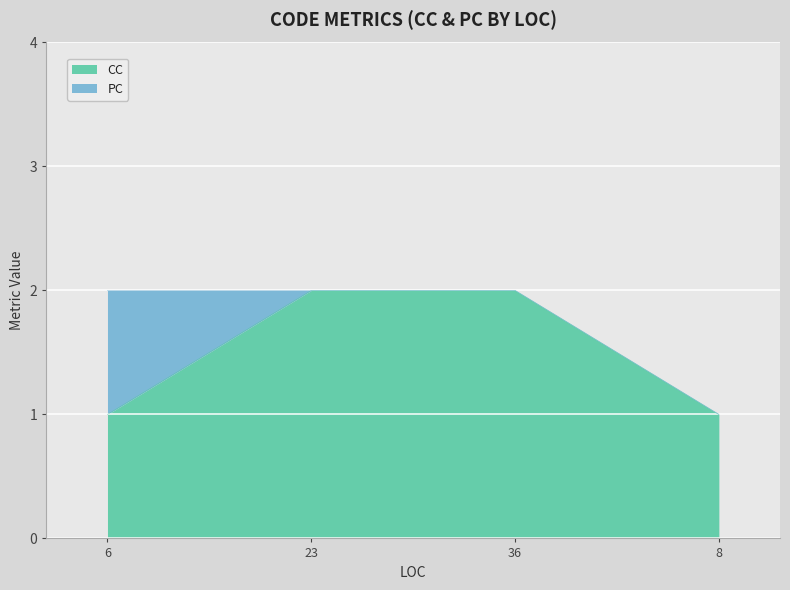

List the labels in order of value, largest first.

23, 36, 6, 8